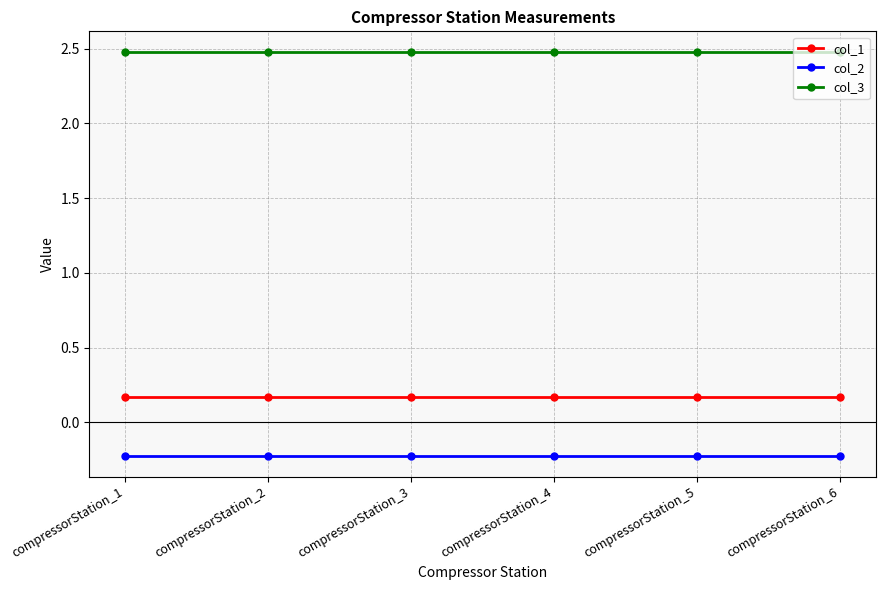

The value of col_3 at compressorStation_6 is 2.5. True or false?

True